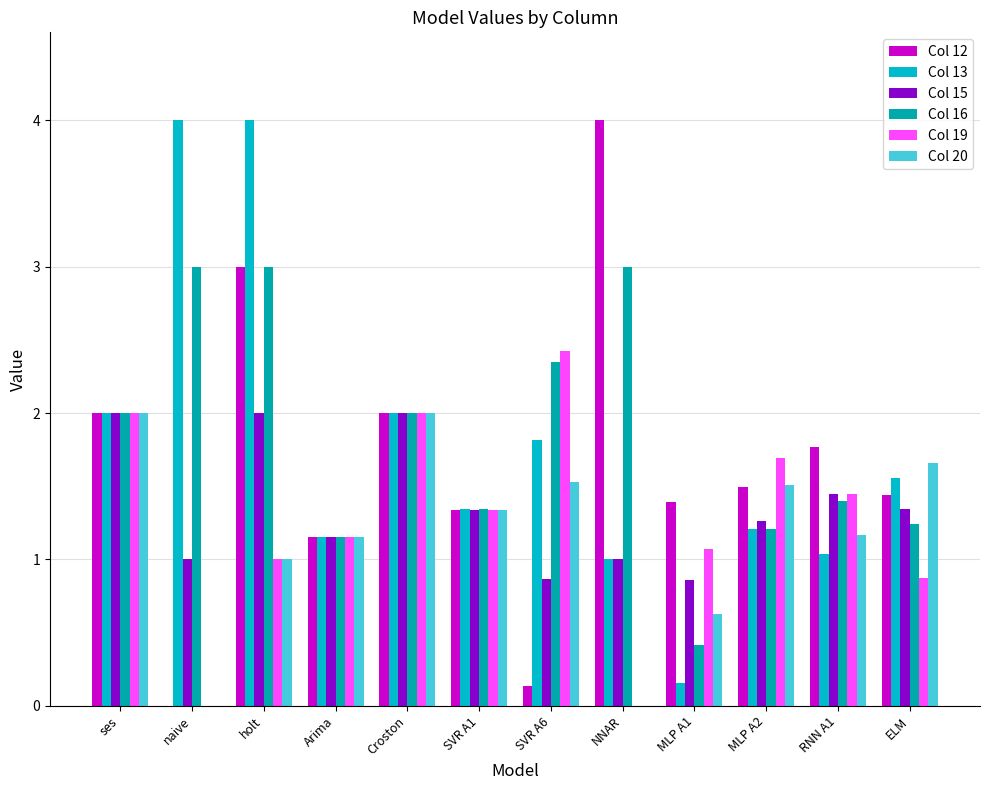

What is the label of the 2nd bar from the right?

RNN A1